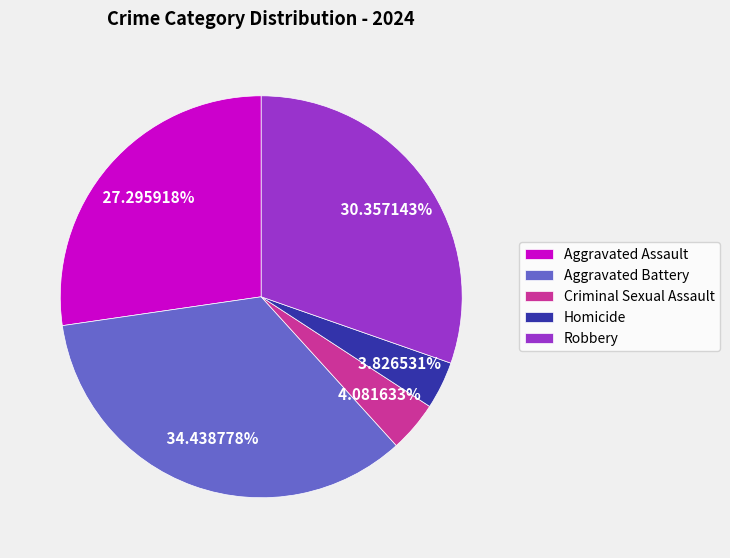

To the nearest percent, what portion does Aggravated Assault represent?

27%